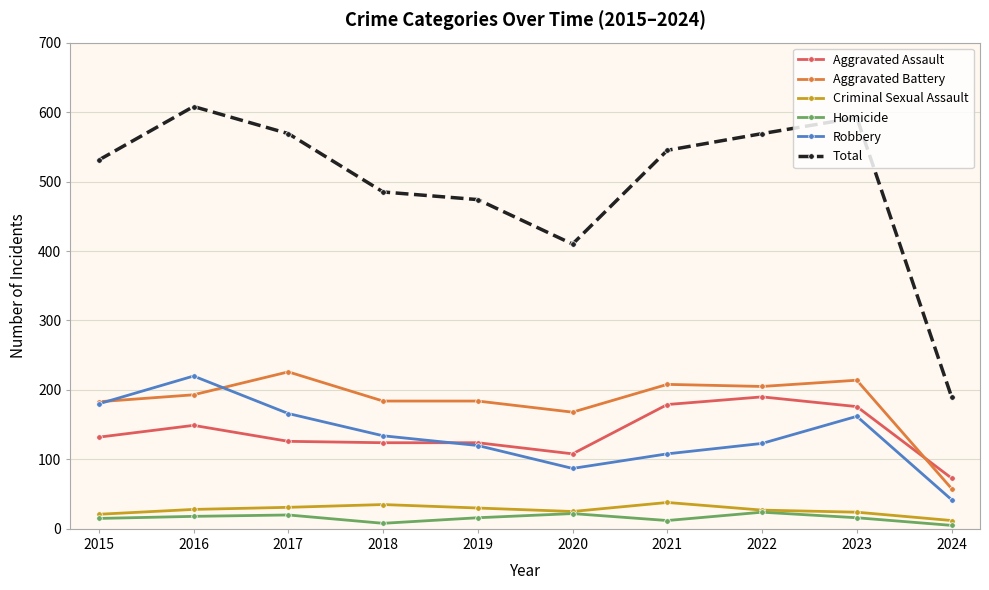

What is the value of the Homicide point at the 6th from the left?

22